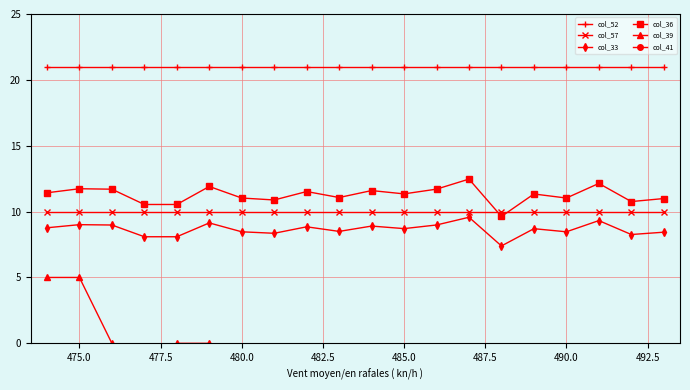

What is the label of the 2nd point from the left?

475.0